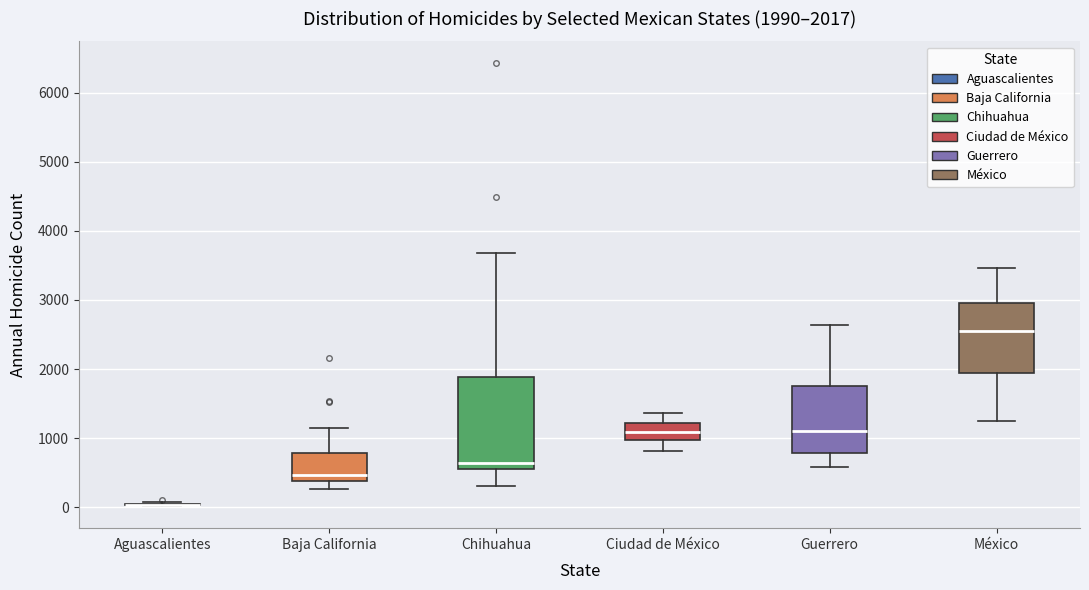

Which box is the tallest, from its lower edge to its upper edge?

Chihuahua